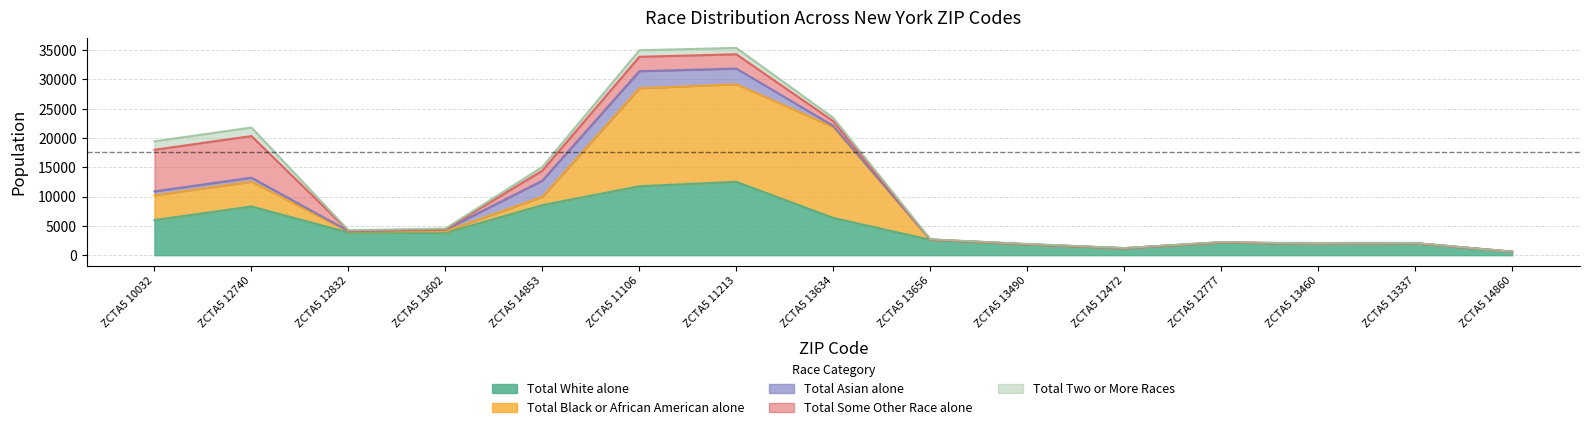

How many times do Total Two or More Races and Total Some Other Race alone cross each other?

6